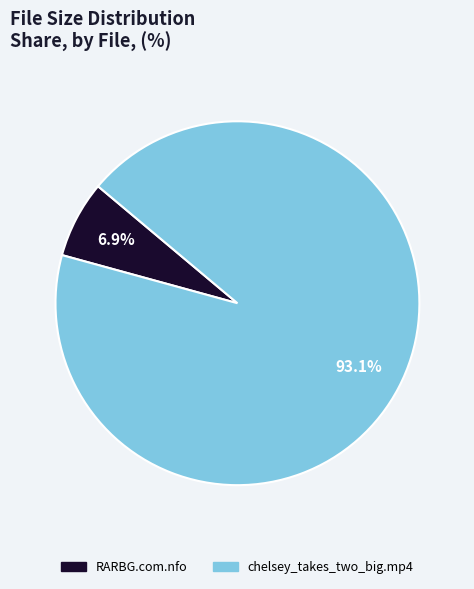

Is there any slice that represents more than half of the pie?

Yes